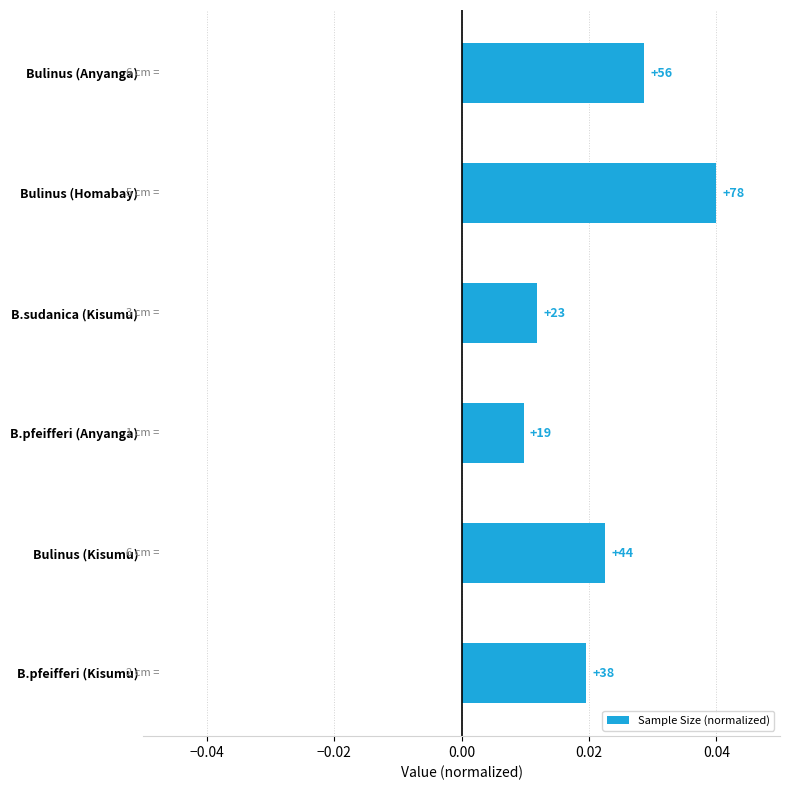

How many bars are there in total?

6